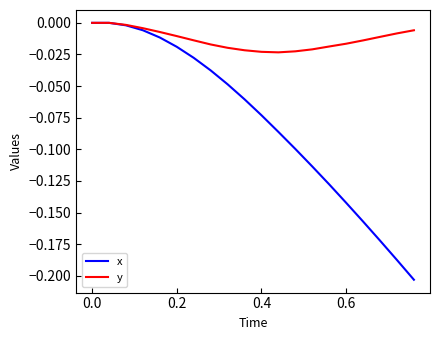

Rank the series by their average value, from lowest to highest.

x, y